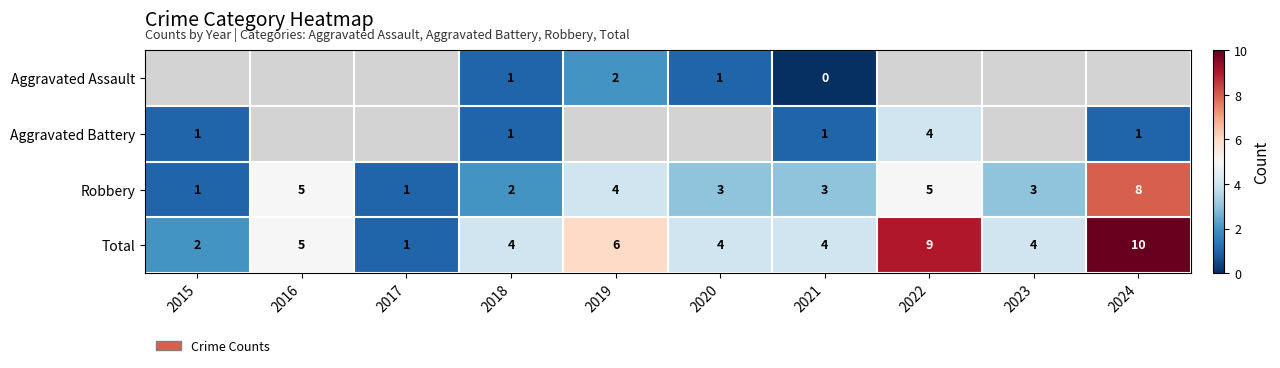

What is the maximum value shown in the chart?

10.0